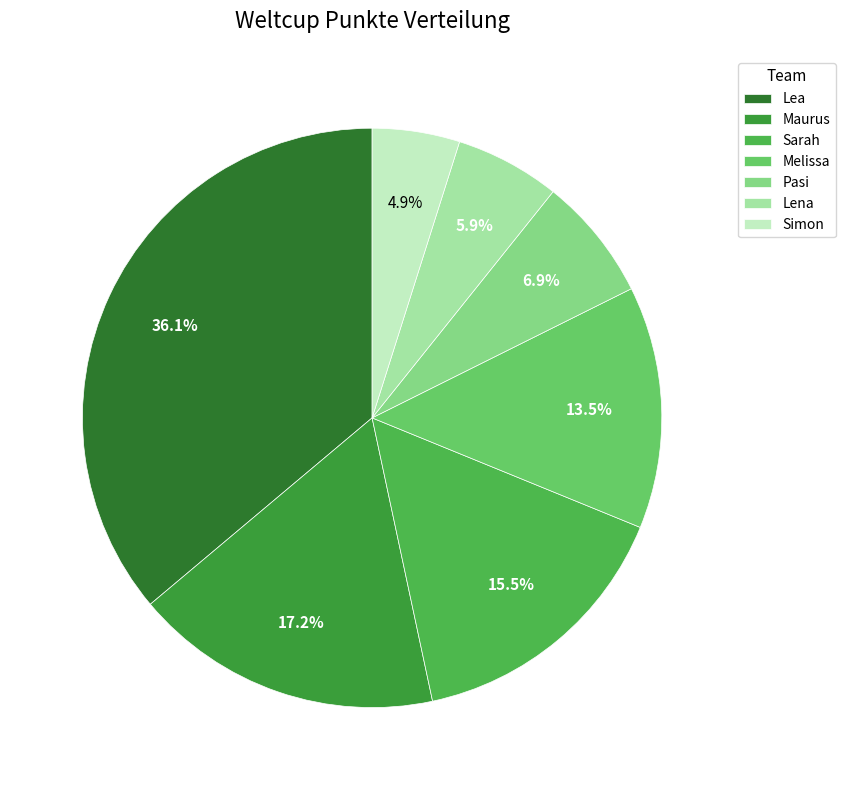

Is it true that Simon is 5% of the pie?

True